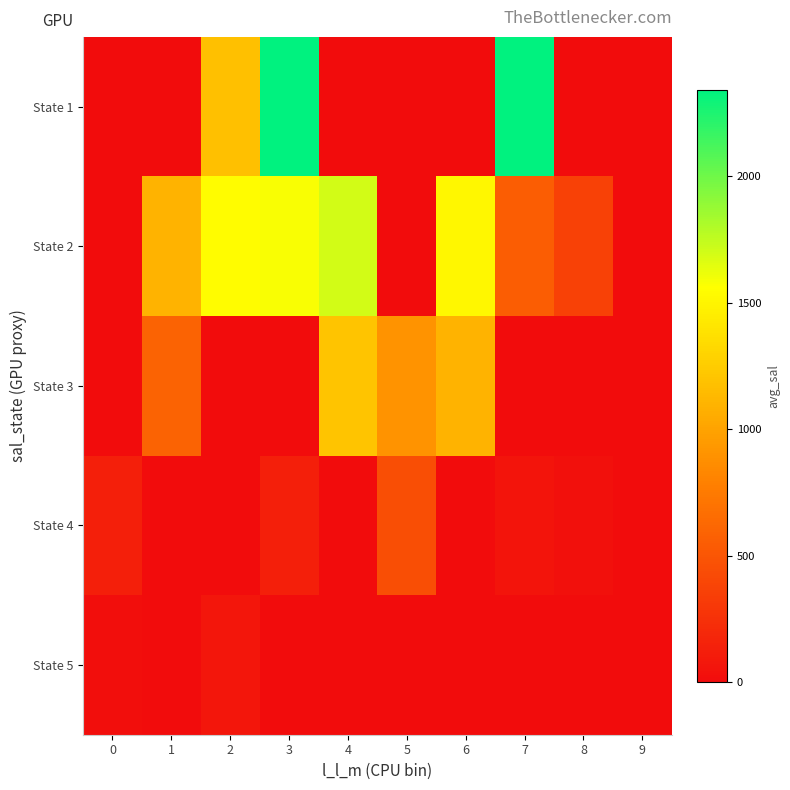

Between 5 and 0, which is larger?

5